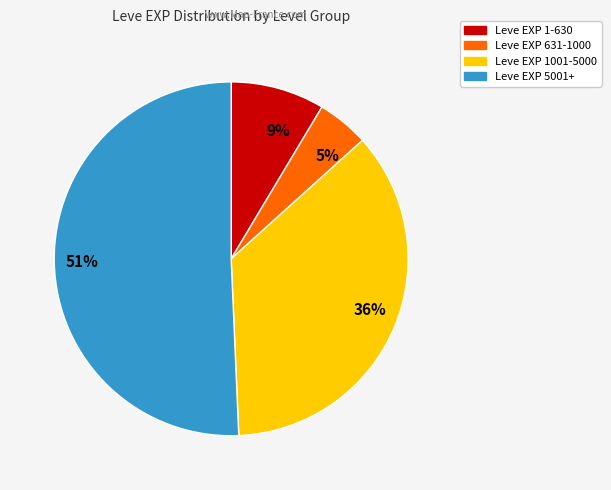

Which has a higher value, Leve EXP 631-1000 or Leve EXP 1-630?

Leve EXP 1-630